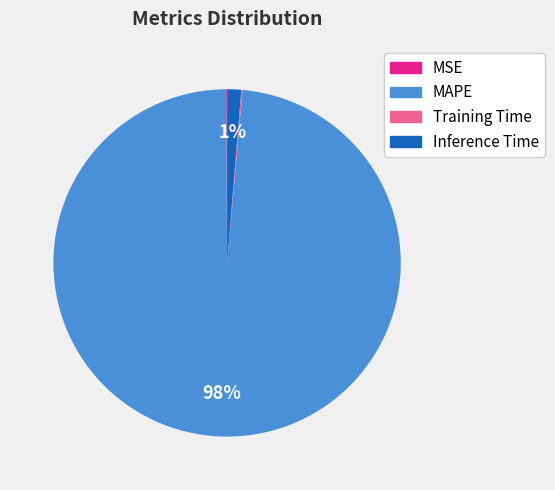

Which category has the biggest portion of the pie?

MAPE